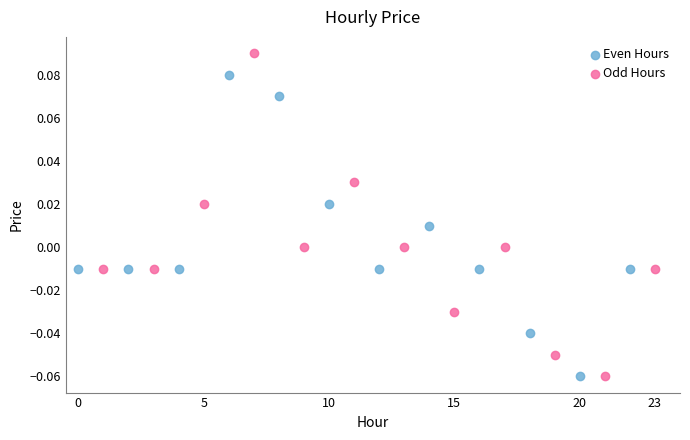

Which series reaches the maximum Y coordinate?

Odd Hours